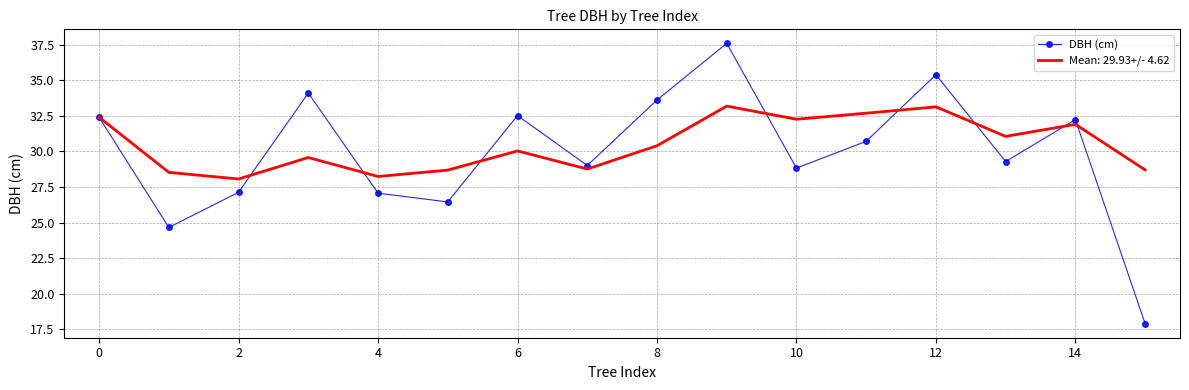

What is the maximum value for Mean: 29.93+/- 4.62?

33.2